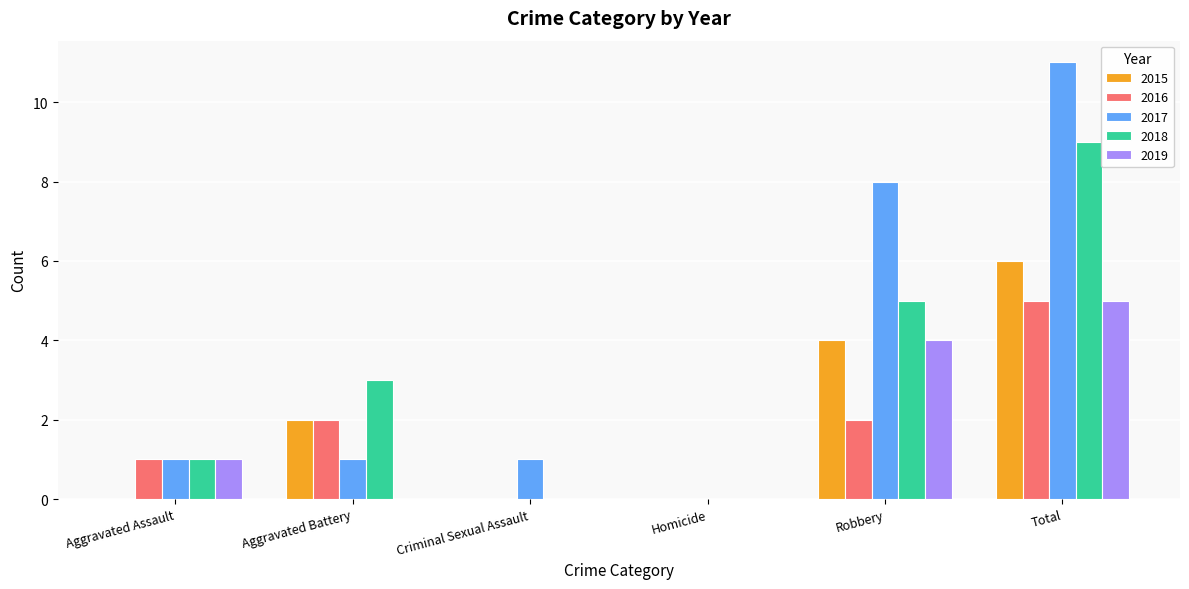

What is the total value across all series at Robbery?

23